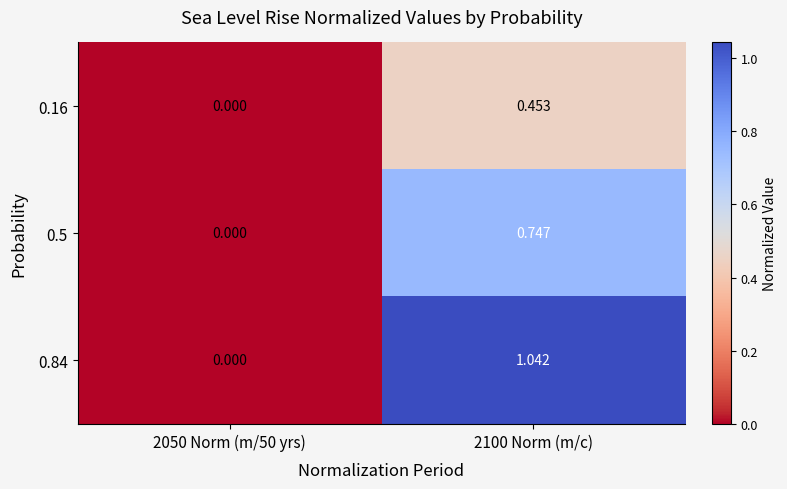

Is the value of 0.84 at 2050 Norm (m/50 yrs) greater than the value of 0.5 at 2100 Norm (m/c)?

No